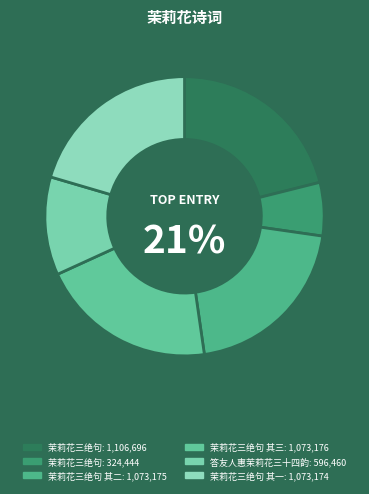

How much of the chart is everything except 答友人惠茉莉花三十四韵?

88.6%